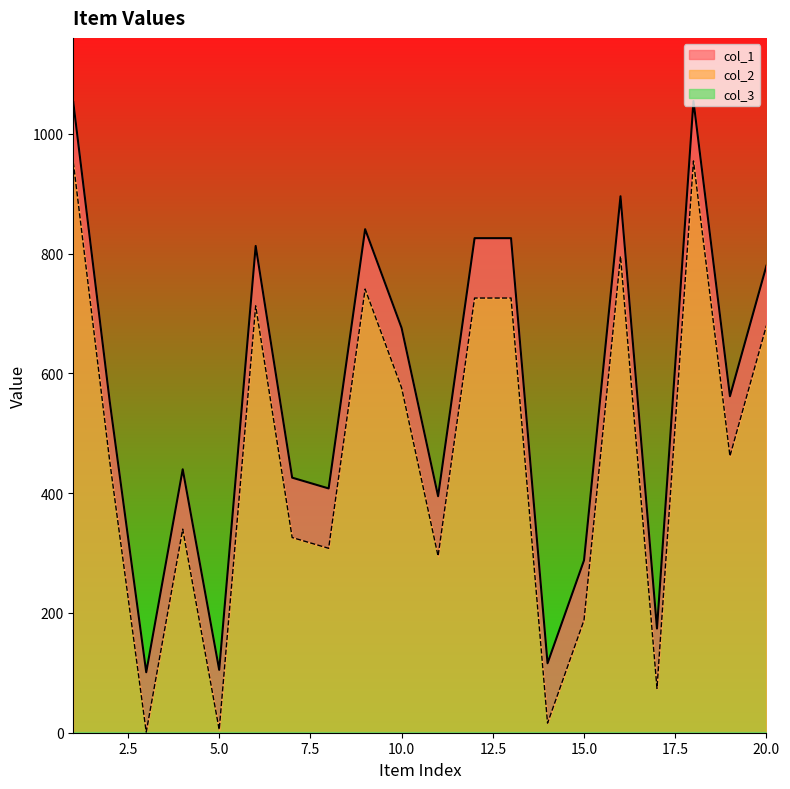

Where does the col_2 series first go above 462?

1